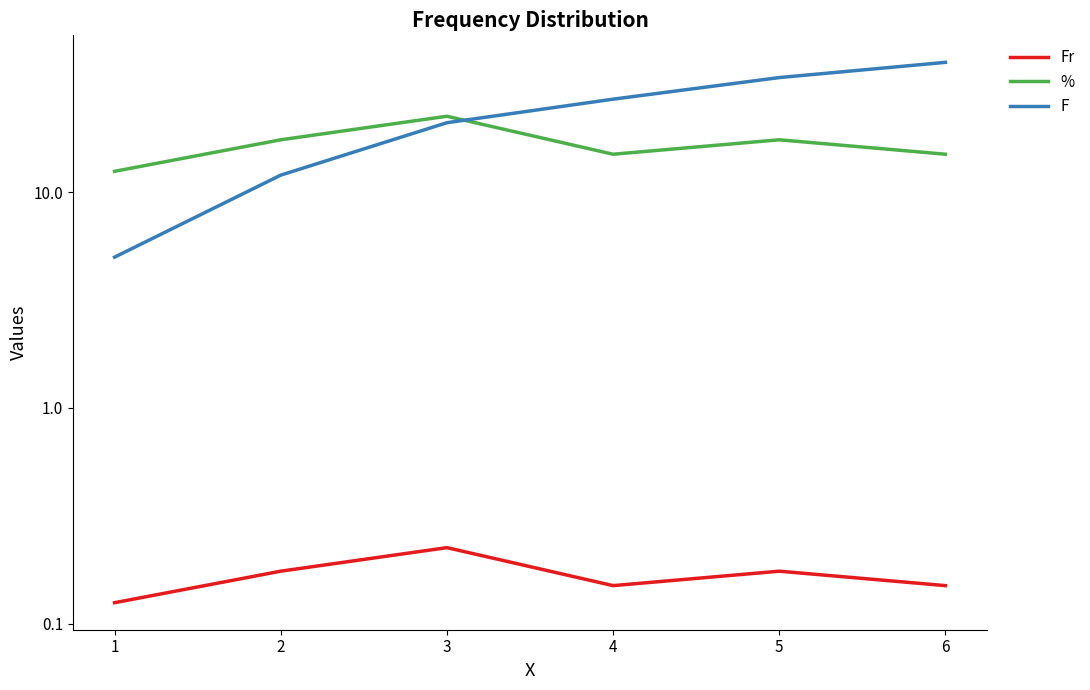

What is the highest value of the % series?

22.5